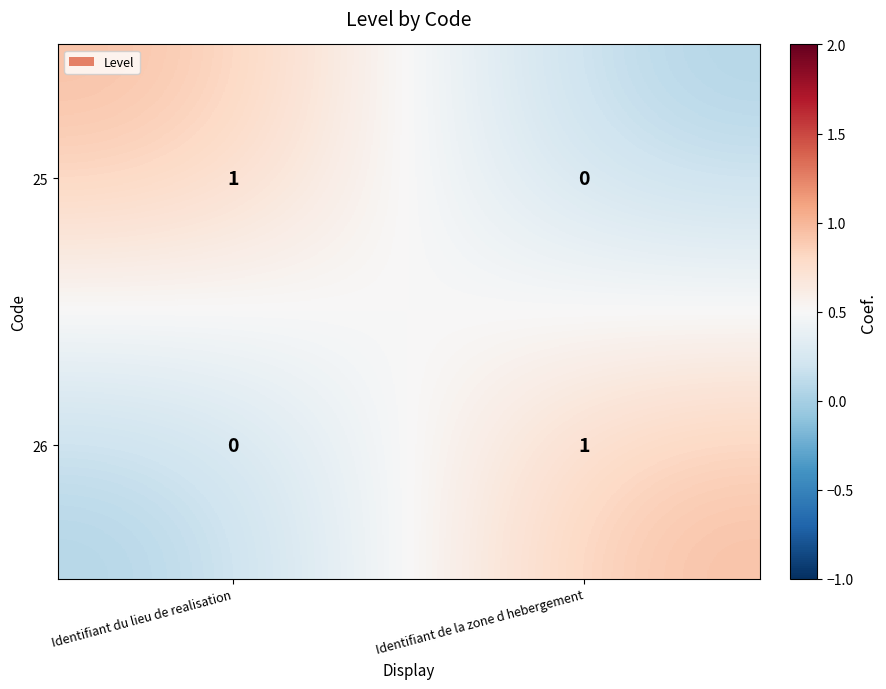

True or false: 25 has a value of 1 at Identifiant de la zone d hebergement.

False